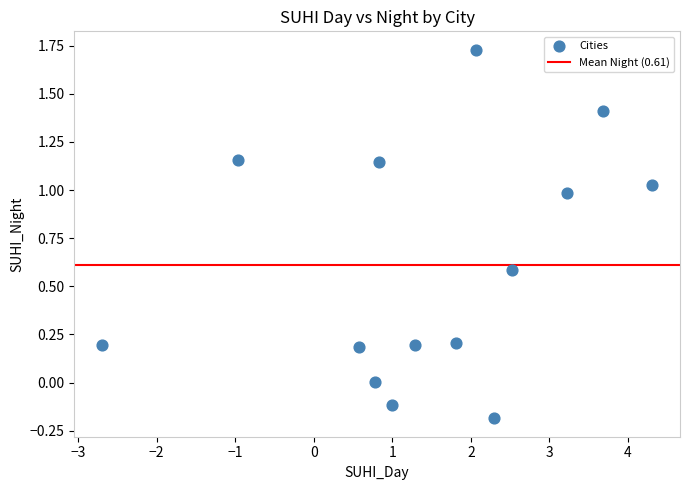

What is the range of Y values (max minus min)?

1.9